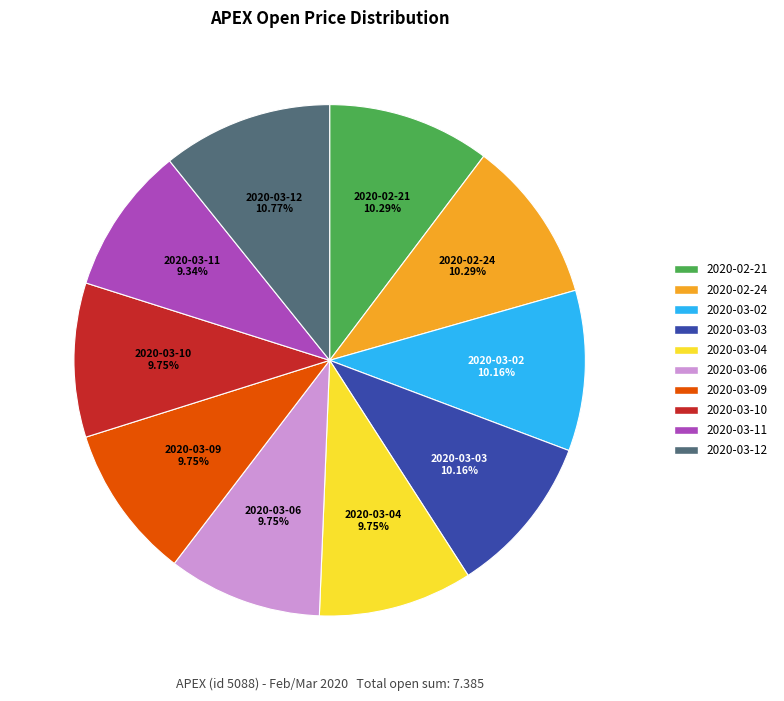

To the nearest percent, what percentage of the pie is 2020-03-02?

10%